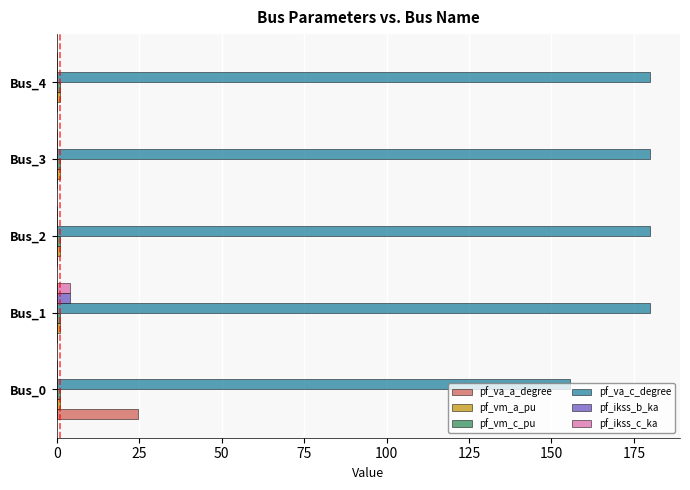

True or false: pf_va_a_degree has a value of 24.8 at Bus_0.

True